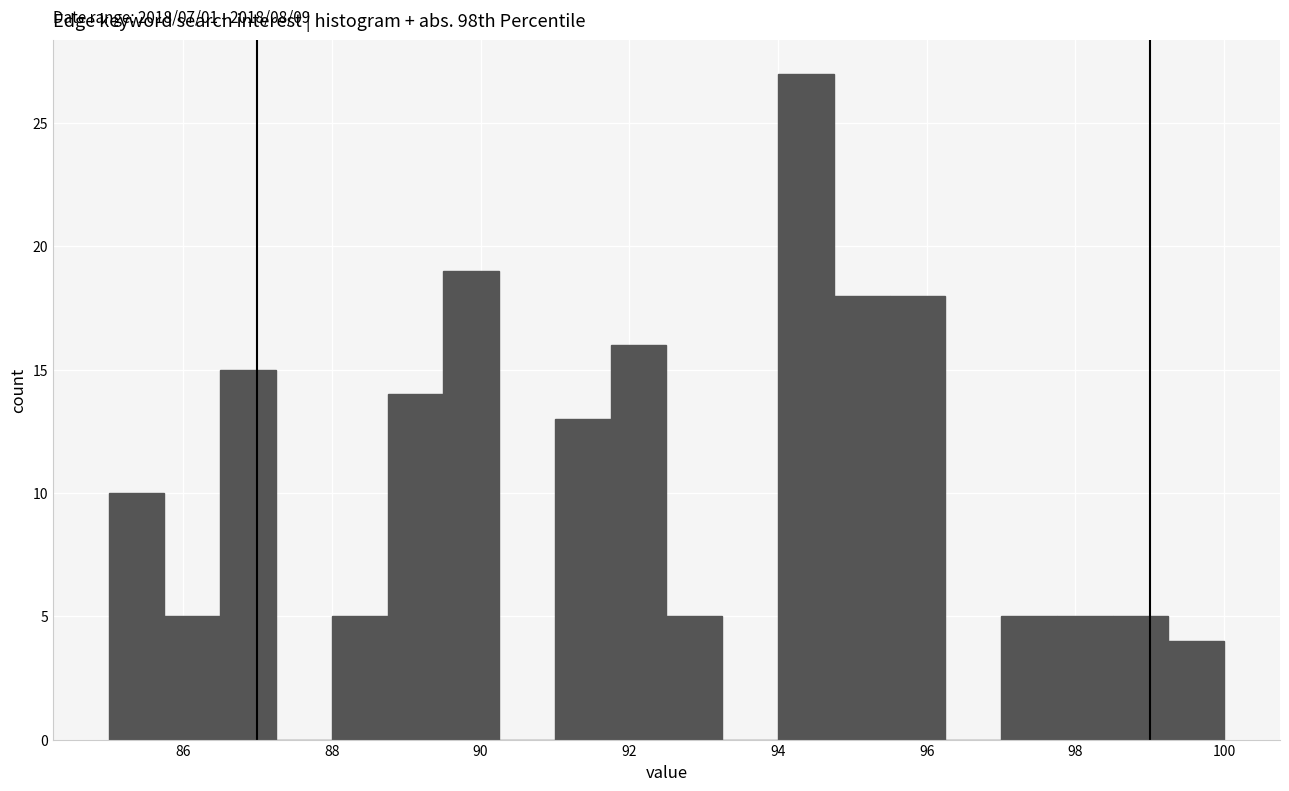

Around what value on the x-axis is the tallest bar? Give the approximate position of its centre, as read against the axis.

94.4